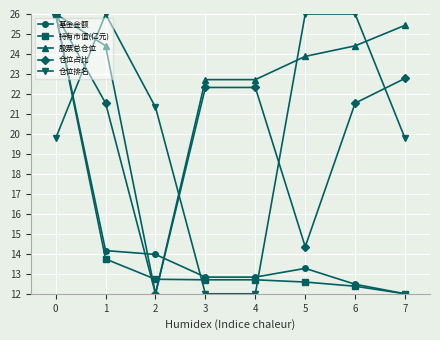

What is the difference between the maximum and minimum values in the 持有市值(亿元) series?

14.0